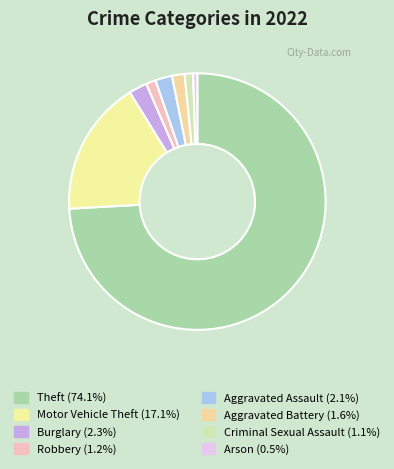

How many slices are in this pie chart?

8